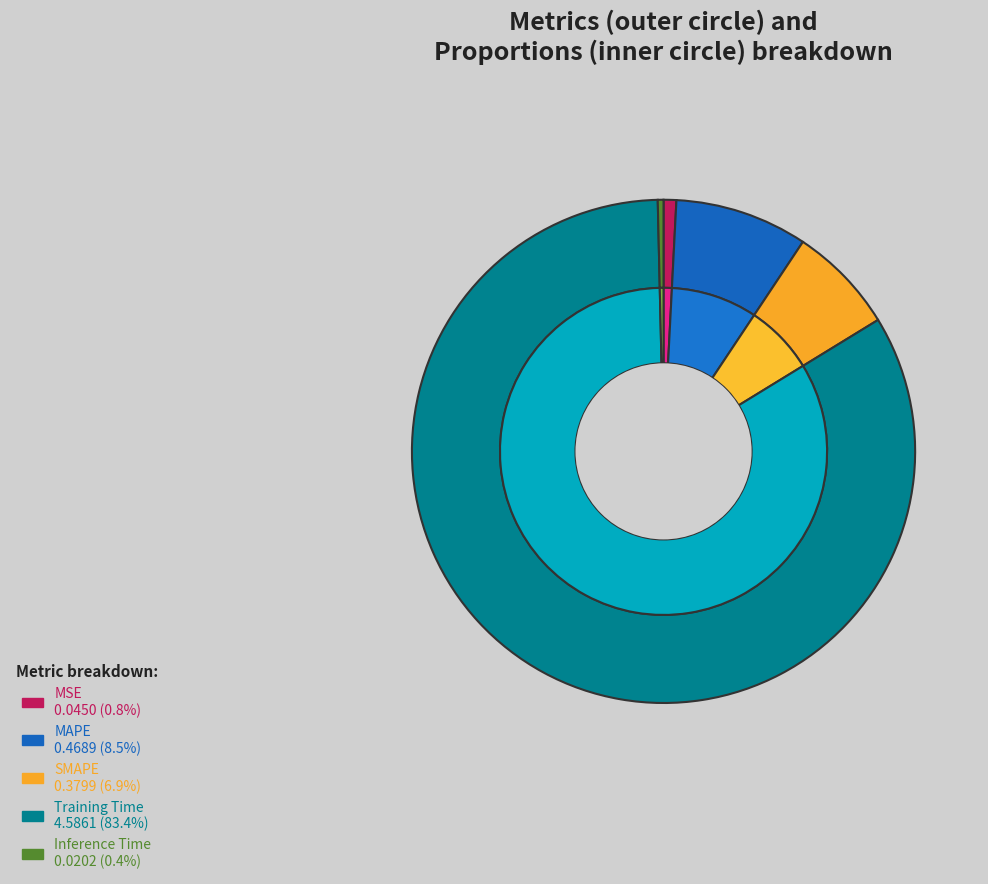

What is the smallest slice in the pie chart?

Inference Time